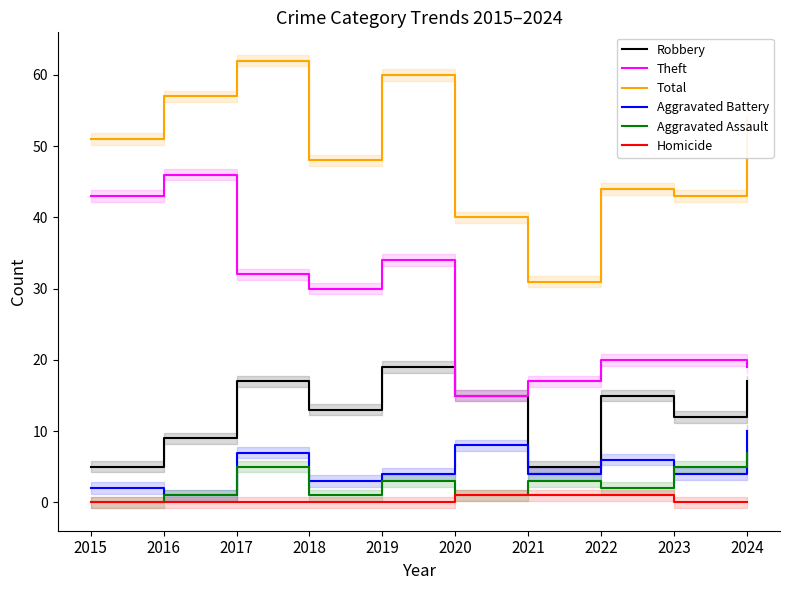

What are all the series names shown in the legend?

Robbery, Theft, Total, Aggravated Battery, Aggravated Assault, Homicide